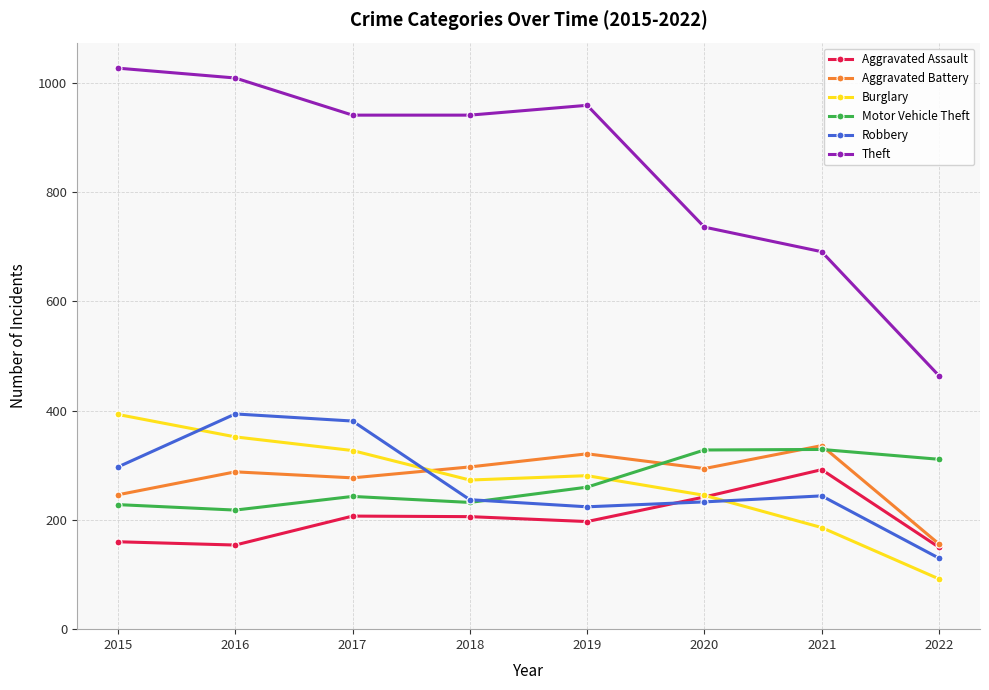

What is the greatest value displayed?

1027